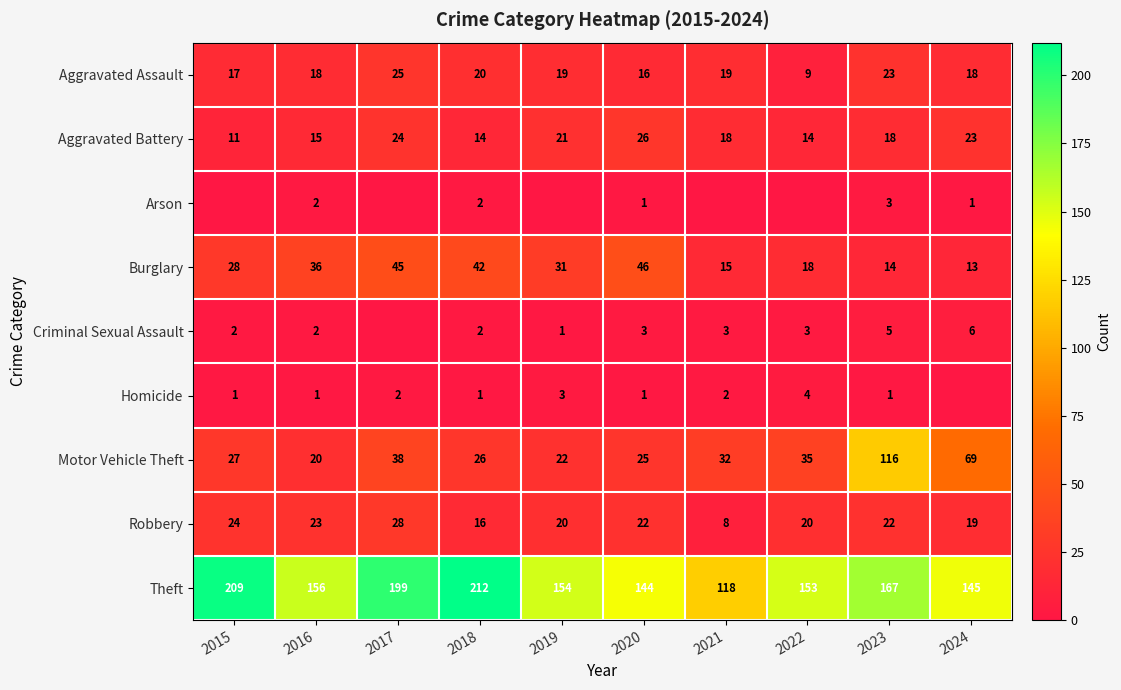

Rank the series by their maximum value, from lowest to highest.

Arson, Homicide, Criminal Sexual Assault, Aggravated Assault, Aggravated Battery, Robbery, Burglary, Motor Vehicle Theft, Theft